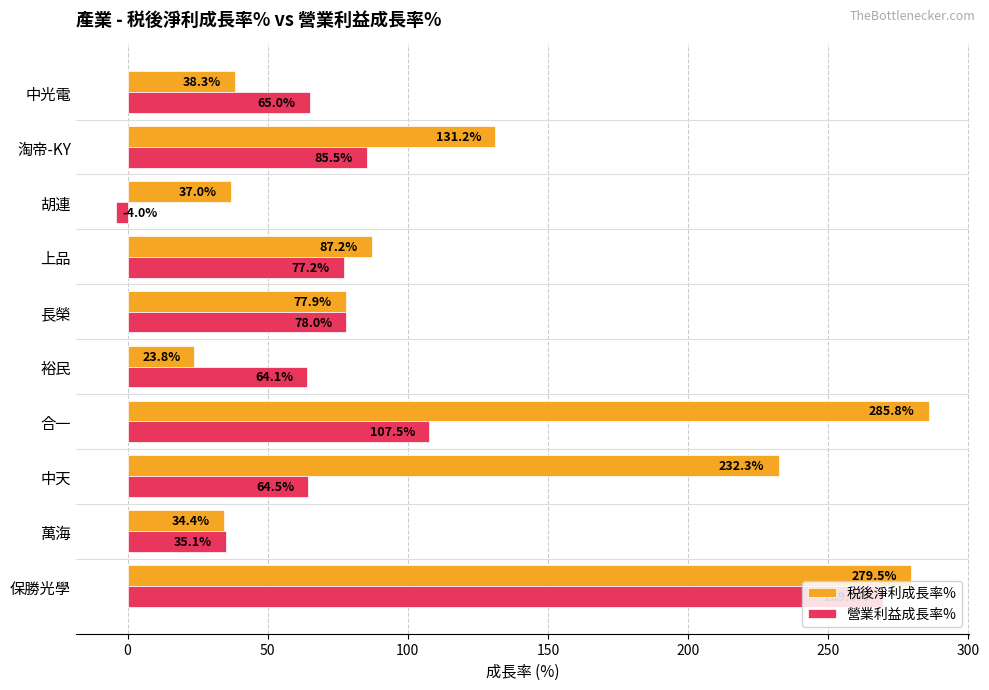

What are all the series names shown in the legend?

税後淨利成長率%, 營業利益成長率%